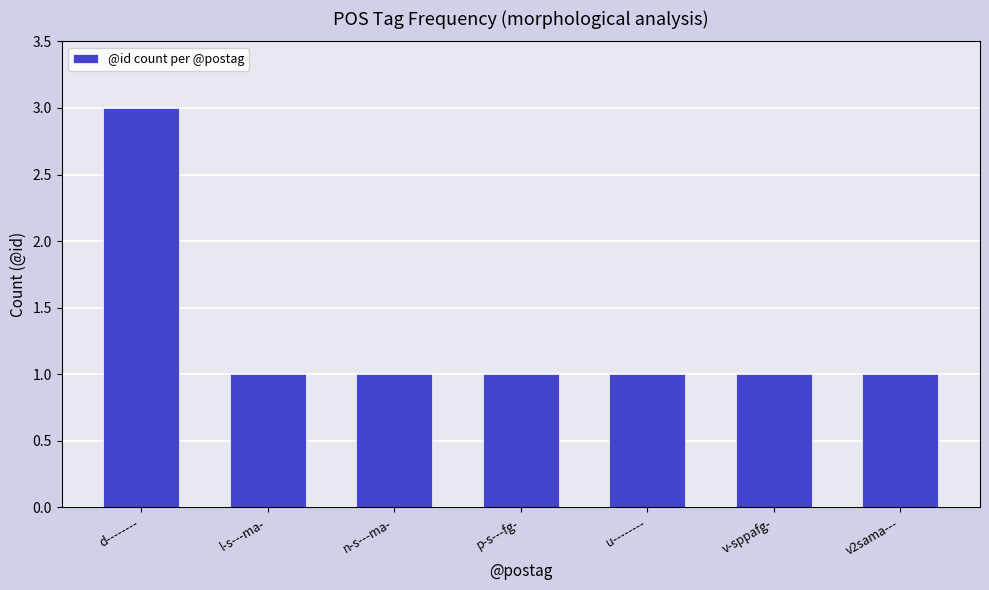

How many series are shown in this chart?

1